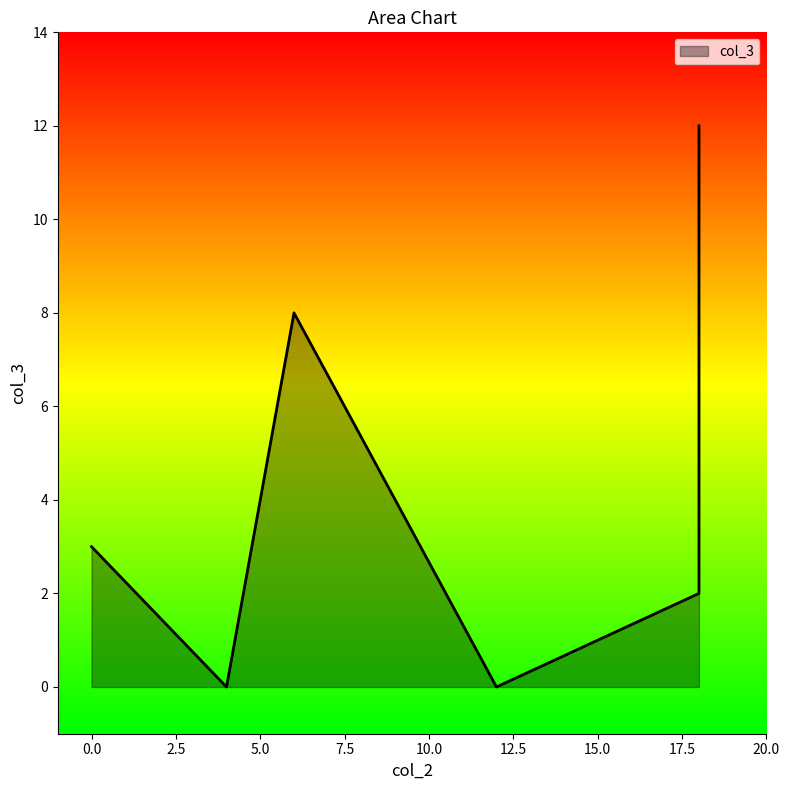

What is the sum of all values?

25